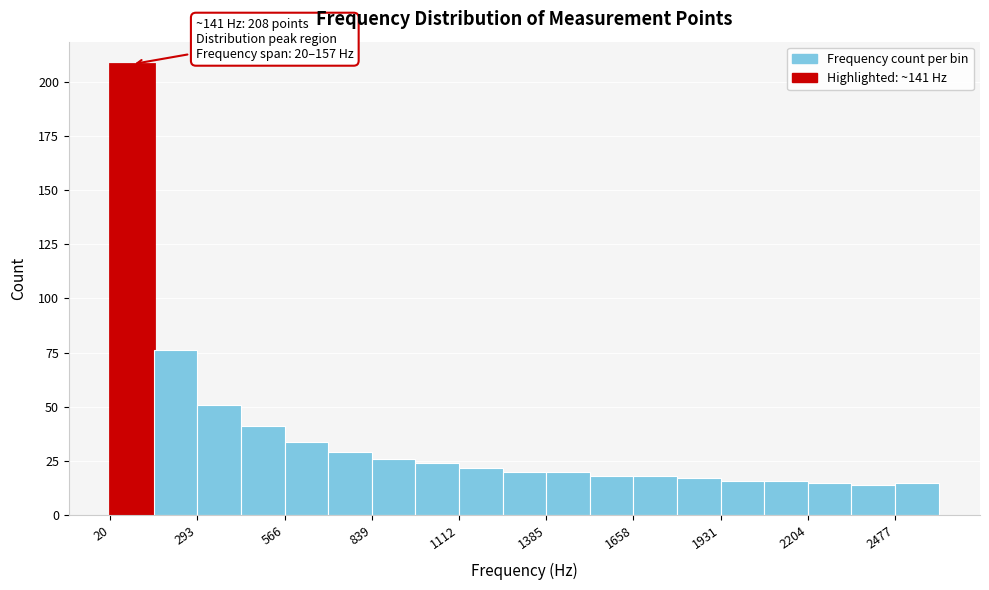

Around what value on the x-axis is the tallest bar? Give the approximate position of its centre, as read against the axis.

100